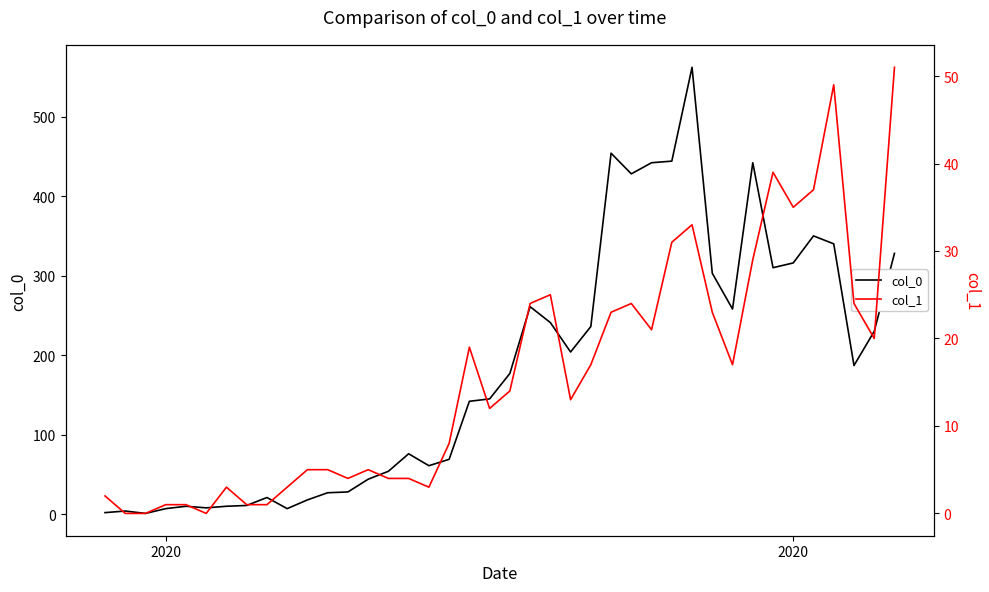

Rank the series by their maximum value, from lowest to highest.

col_1, col_0